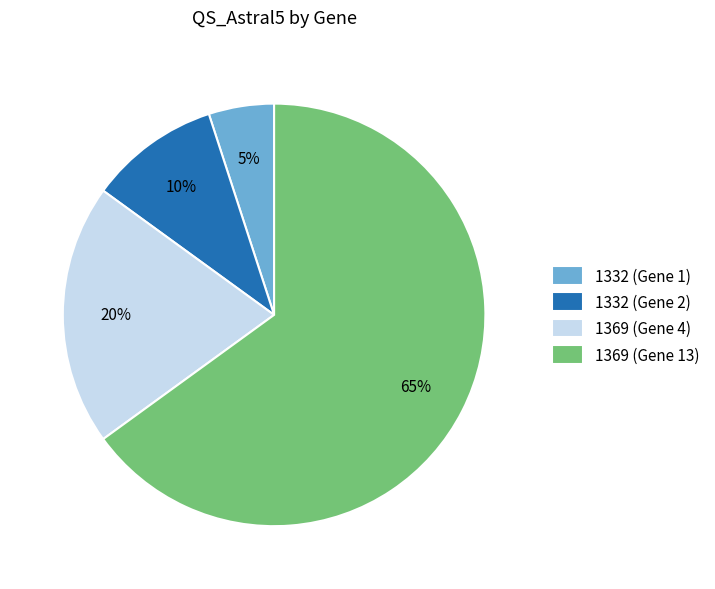

Which category has the biggest portion of the pie?

1369 (Gene 13)